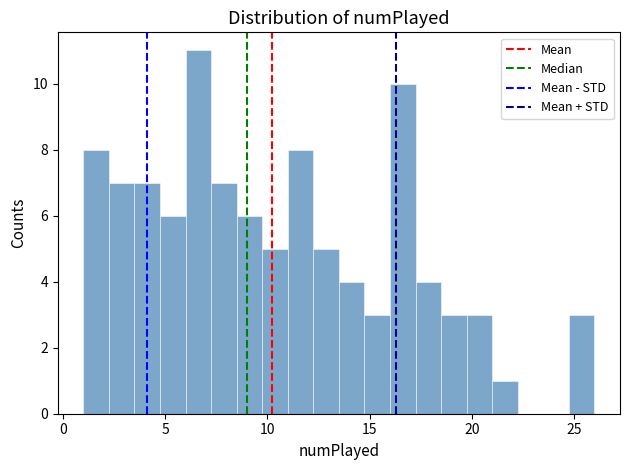

Around what value on the x-axis is the tallest bar? Give the approximate position of its centre, as read against the axis.

6.5